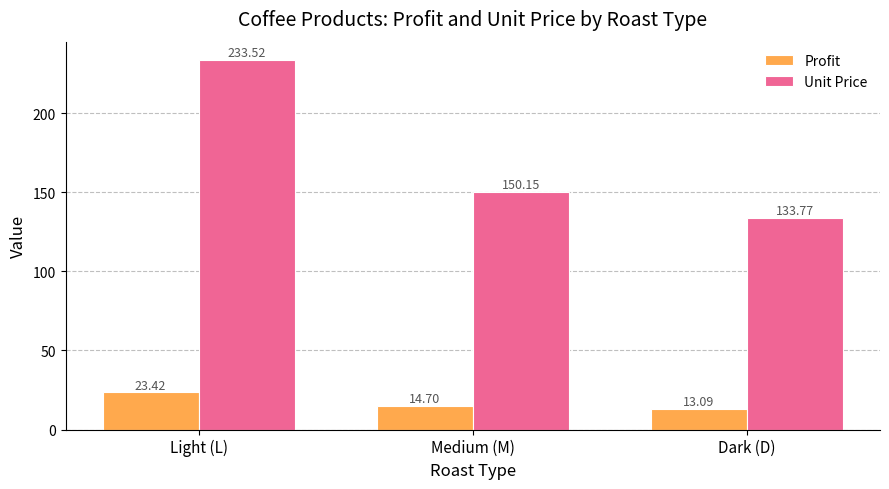

Reading left to right, what are all the values shown in this chart?

Profit: 23.4	14.7	13.1
Unit Price: 233.5	150.2	133.8